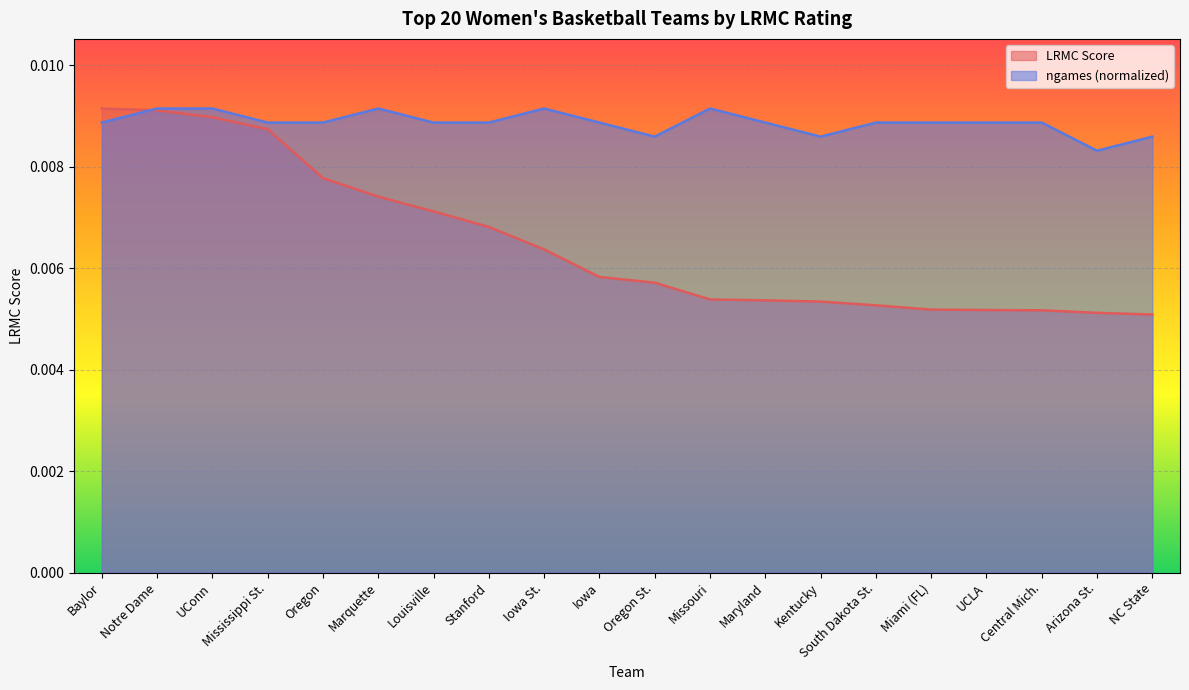

What position from the left is UCLA?

17